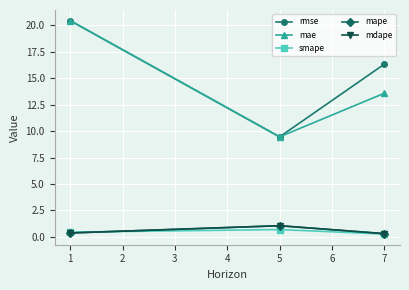

Which series changed the most between 5 and 7?

rmse